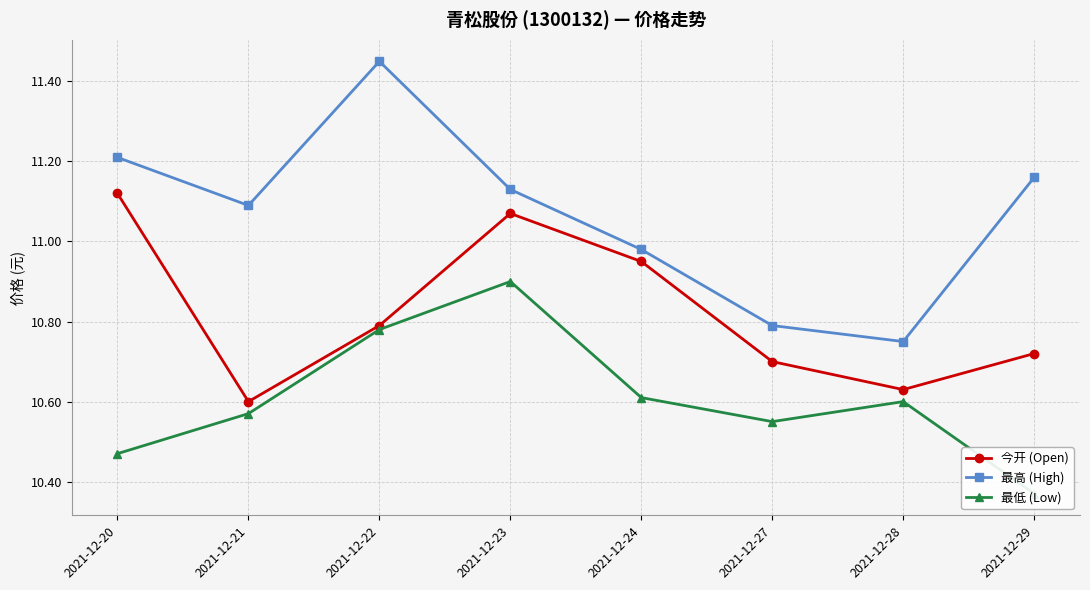

Which category has the lowest value in the 最高 (High) series?

2021-12-28